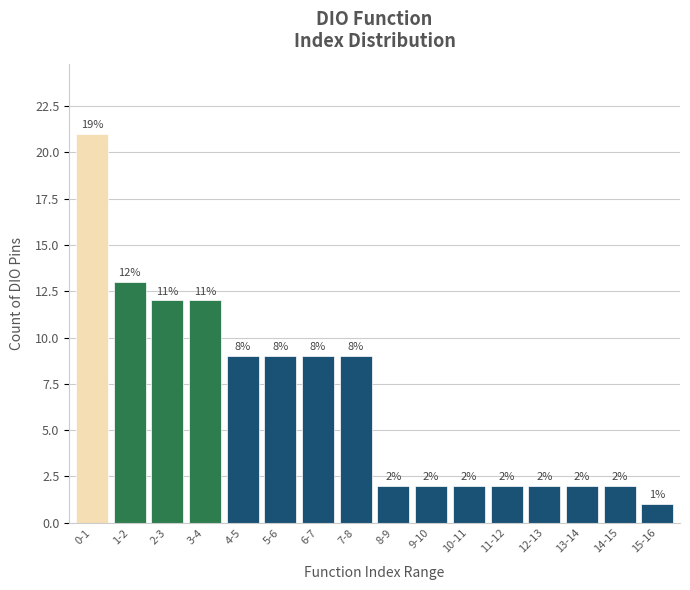

Reading left to right, list all the values displayed in this chart.

21	13	12	12	9	9	9	9	2	2	2	2	2	2	2	1